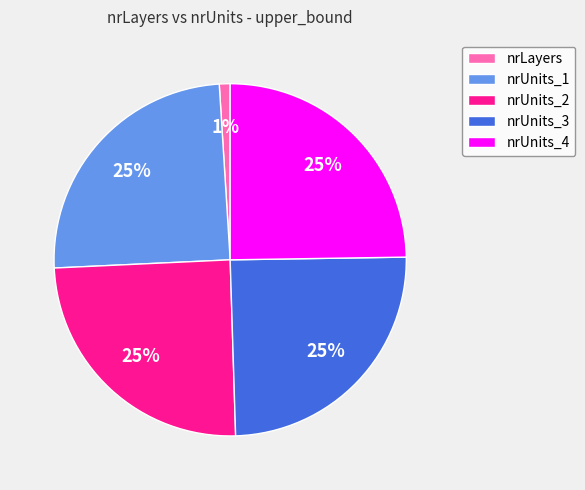

To the nearest percent, what portion does nrLayers represent?

1%